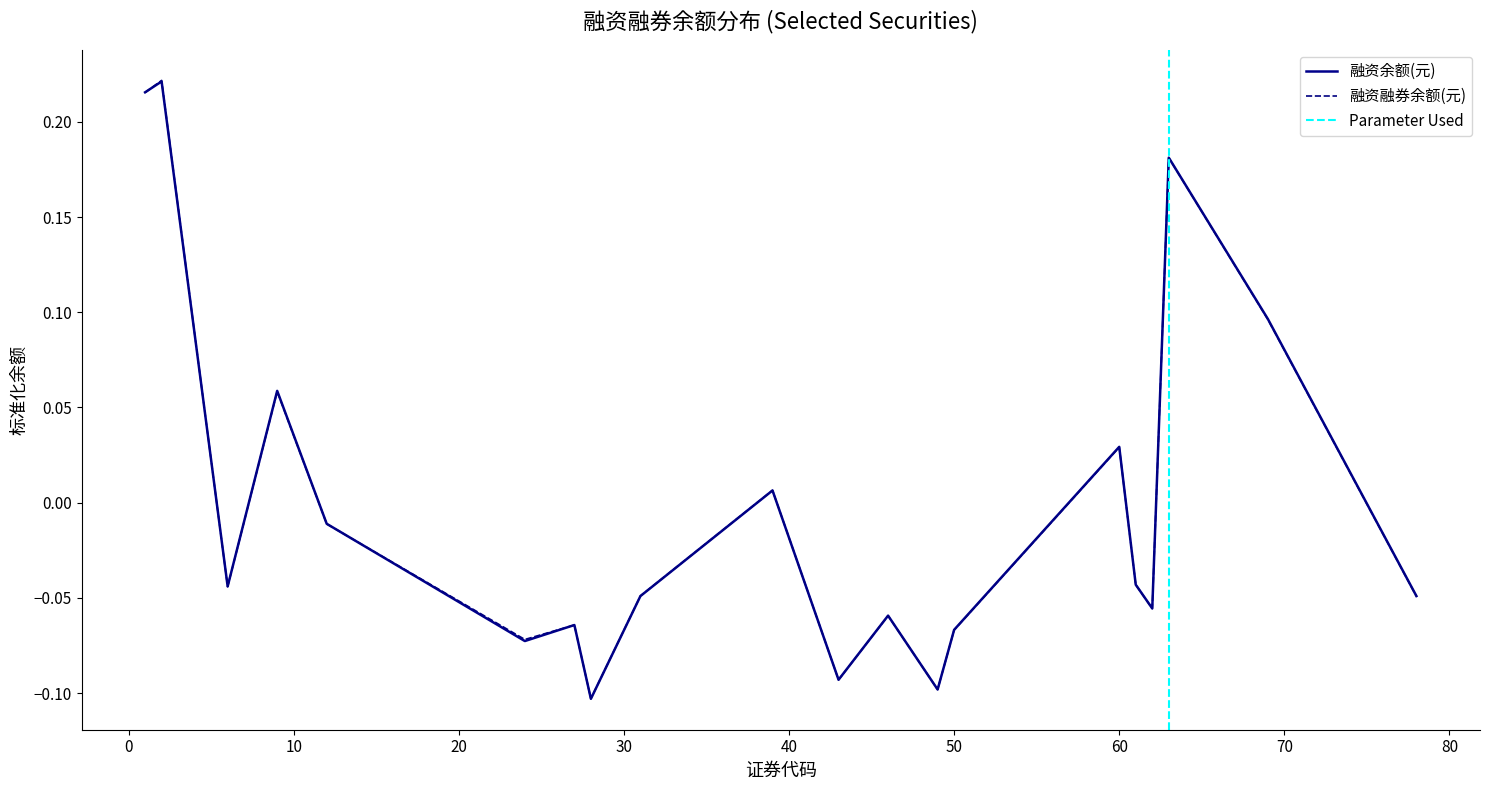

The 融资余额(元) series shows -0.1 at 27. True or false?

True